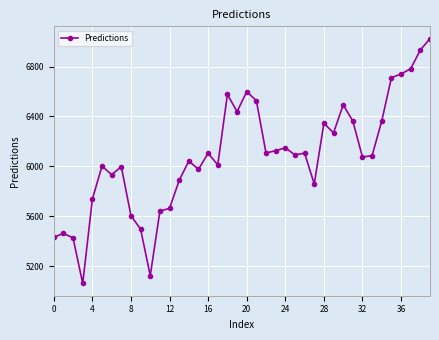

What is the smallest value displayed?

5061.9